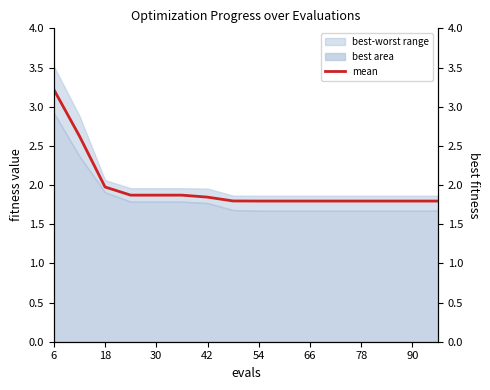

What is the maximum value shown in the chart?

3.2